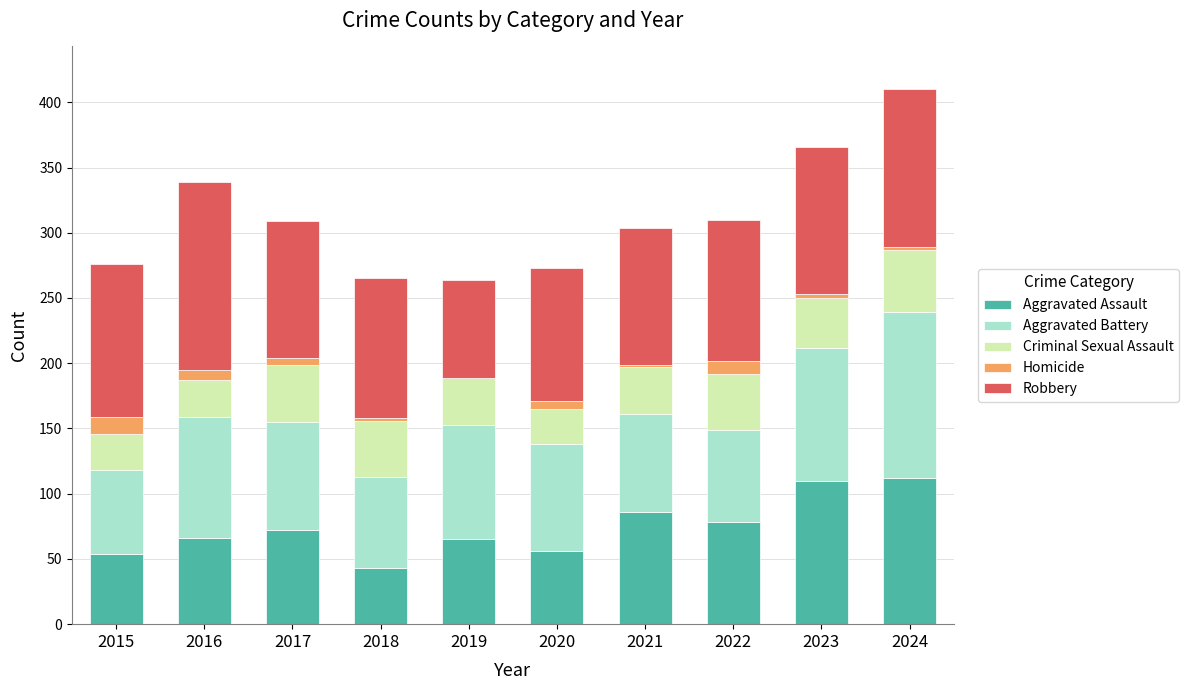

What is the highest value of the Aggravated Assault series?

112